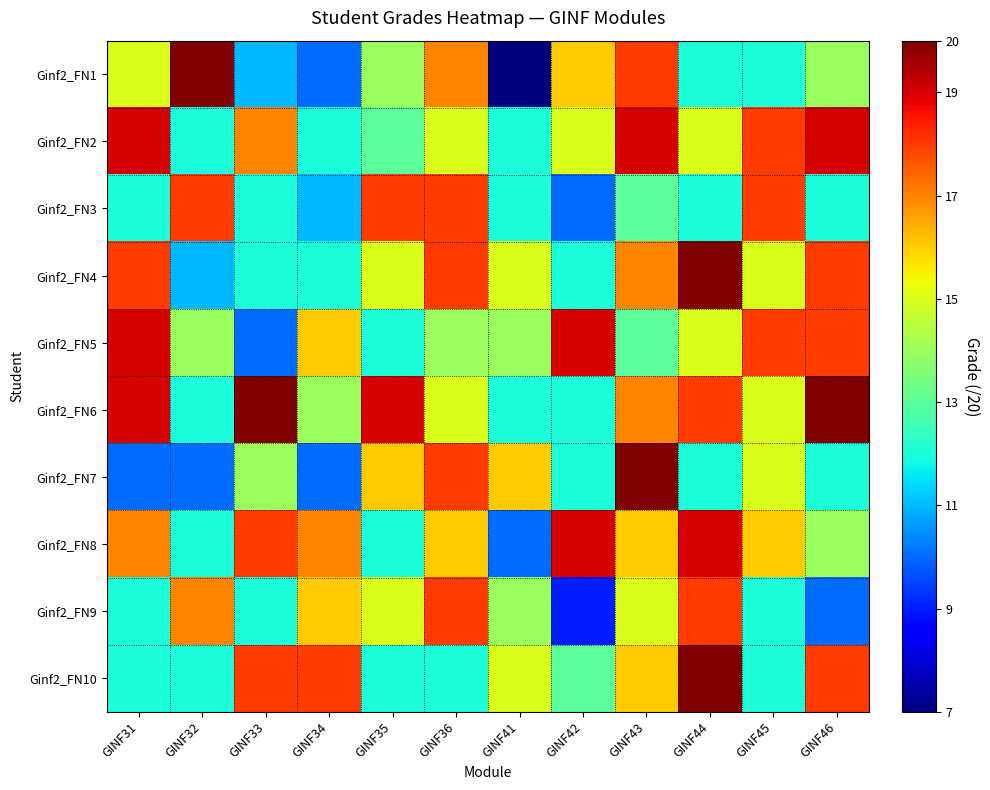

Reading right to left, list all the values displayed in this chart.

Ginf2_FN1: GINF46=14	GINF45=12	GINF44=12	GINF43=18	GINF42=16	GINF41=7	GINF36=17	GINF35=14	GINF34=10	GINF33=11	GINF32=20	GINF31=15
Ginf2_FN2: GINF46=19	GINF45=18	GINF44=15	GINF43=19	GINF42=15	GINF41=12	GINF36=15	GINF35=13	GINF34=12	GINF33=17	GINF32=12	GINF31=19
Ginf2_FN3: GINF46=12	GINF45=18	GINF44=12	GINF43=13	GINF42=10	GINF41=12	GINF36=18	GINF35=18	GINF34=11	GINF33=12	GINF32=18	GINF31=12
Ginf2_FN4: GINF46=18	GINF45=15	GINF44=20	GINF43=17	GINF42=12	GINF41=15	GINF36=18	GINF35=15	GINF34=12	GINF33=12	GINF32=11	GINF31=18
Ginf2_FN5: GINF46=18	GINF45=18	GINF44=15	GINF43=13	GINF42=19	GINF41=14	GINF36=14	GINF35=12	GINF34=16	GINF33=10	GINF32=14	GINF31=19
Ginf2_FN6: GINF46=20	GINF45=15	GINF44=18	GINF43=17	GINF42=12	GINF41=12	GINF36=15	GINF35=19	GINF34=14	GINF33=20	GINF32=12	GINF31=19
Ginf2_FN7: GINF46=12	GINF45=15	GINF44=12	GINF43=20	GINF42=12	GINF41=16	GINF36=18	GINF35=16	GINF34=10	GINF33=14	GINF32=10	GINF31=10
Ginf2_FN8: GINF46=14	GINF45=16	GINF44=19	GINF43=16	GINF42=19	GINF41=10	GINF36=16	GINF35=12	GINF34=17	GINF33=18	GINF32=12	GINF31=17
Ginf2_FN9: GINF46=10	GINF45=12	GINF44=18	GINF43=15	GINF42=9	GINF41=14	GINF36=18	GINF35=15	GINF34=16	GINF33=12	GINF32=17	GINF31=12
Ginf2_FN10: GINF46=18	GINF45=12	GINF44=20	GINF43=16	GINF42=13	GINF41=15	GINF36=12	GINF35=12	GINF34=18	GINF33=18	GINF32=12	GINF31=12